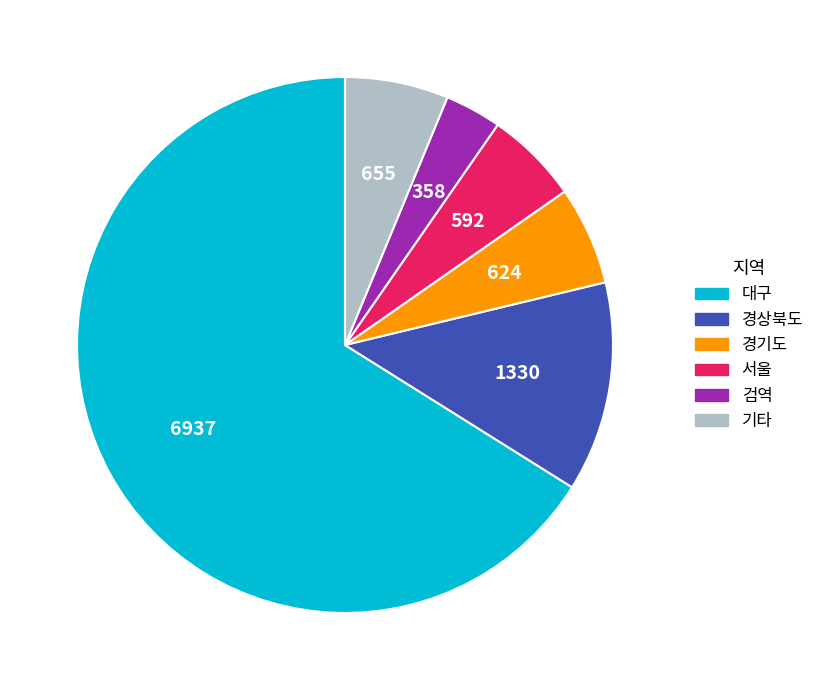

Does any single category account for the majority?

Yes